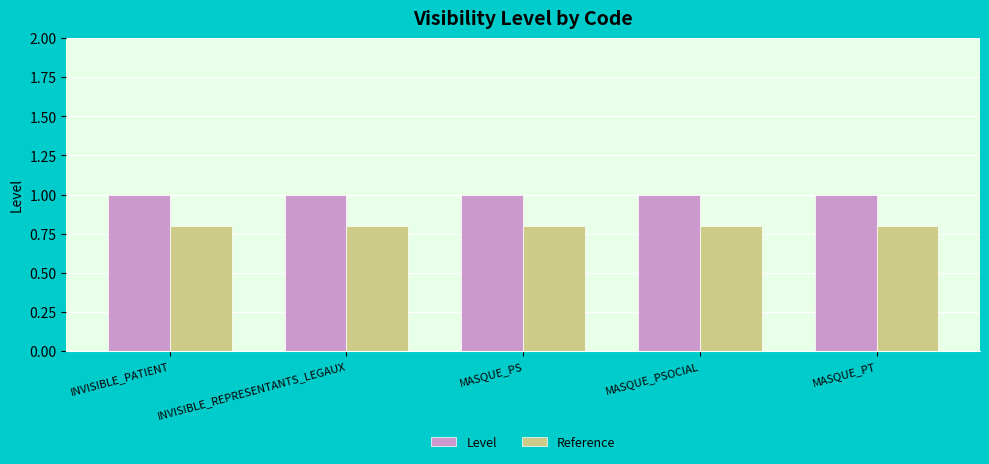

What is the approximate value of Reference at INVISIBLE_PATIENT?

0.8